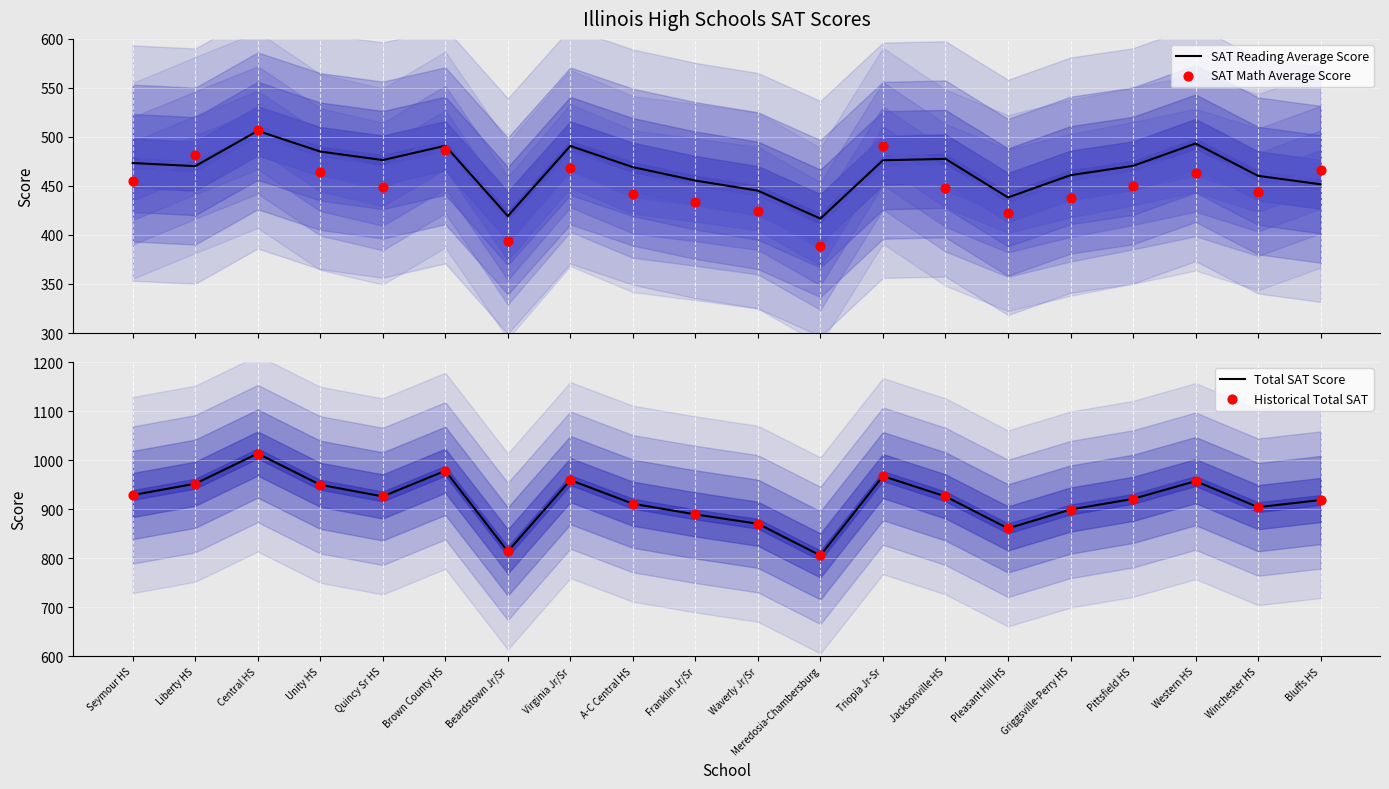

Which series has the largest Y range (max minus min)?

Total SAT Score